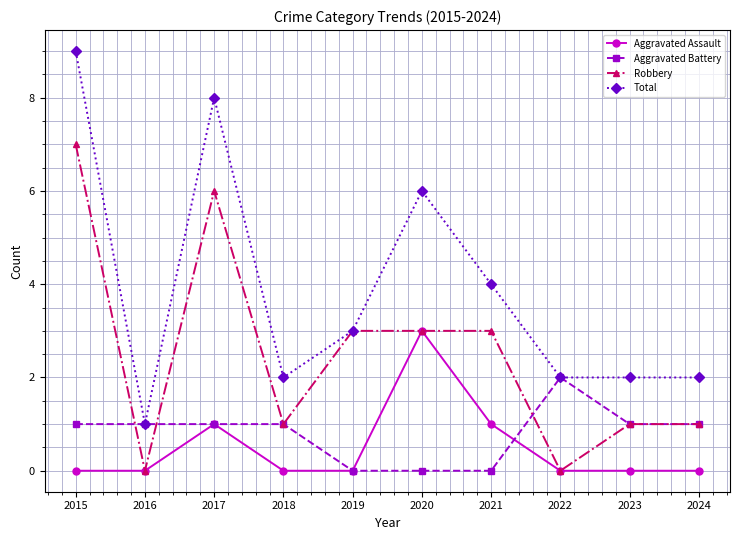

Is the value of Aggravated Battery at 2015 greater than the value of Robbery at 2019?

No